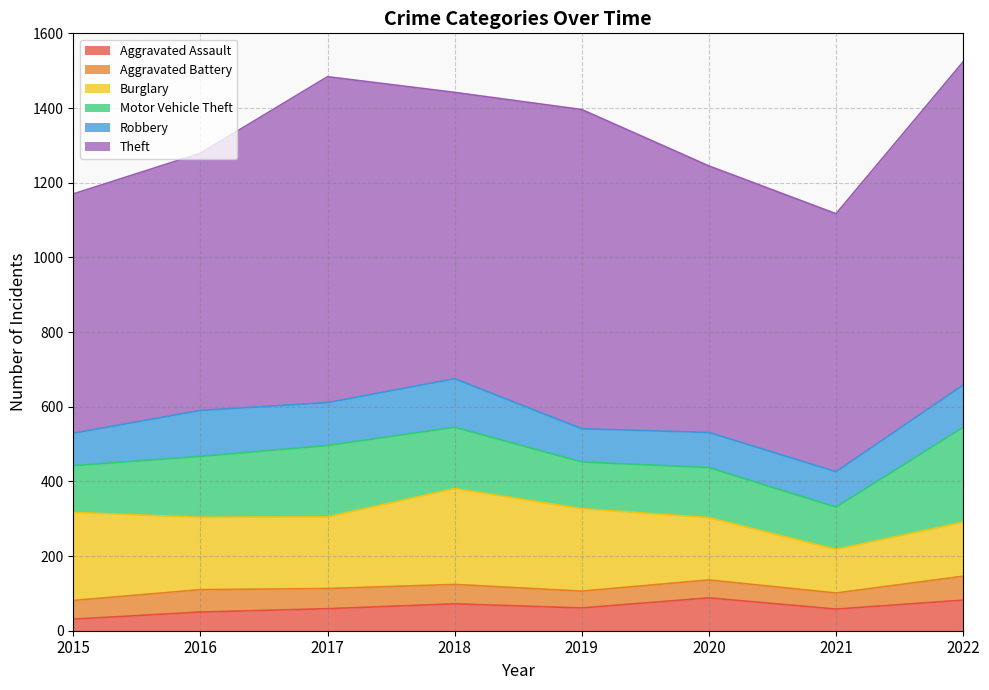

What is the lowest value of the Burglary series?

117